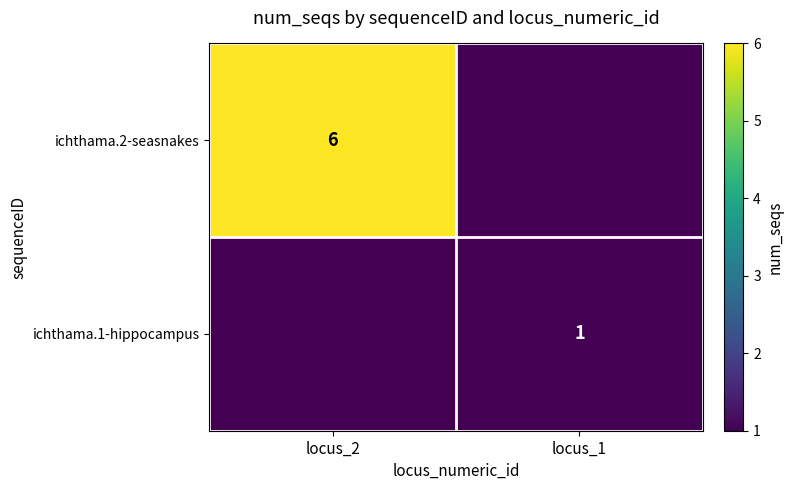

At how many categories does at least one series exceed 2?

1